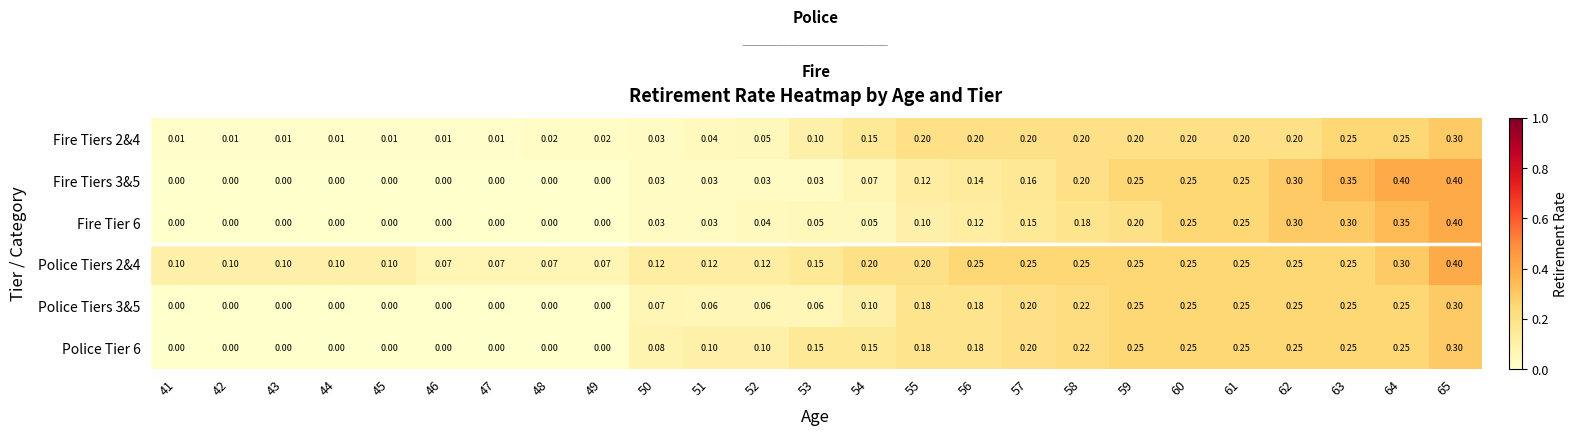

How many series are shown in this chart?

6